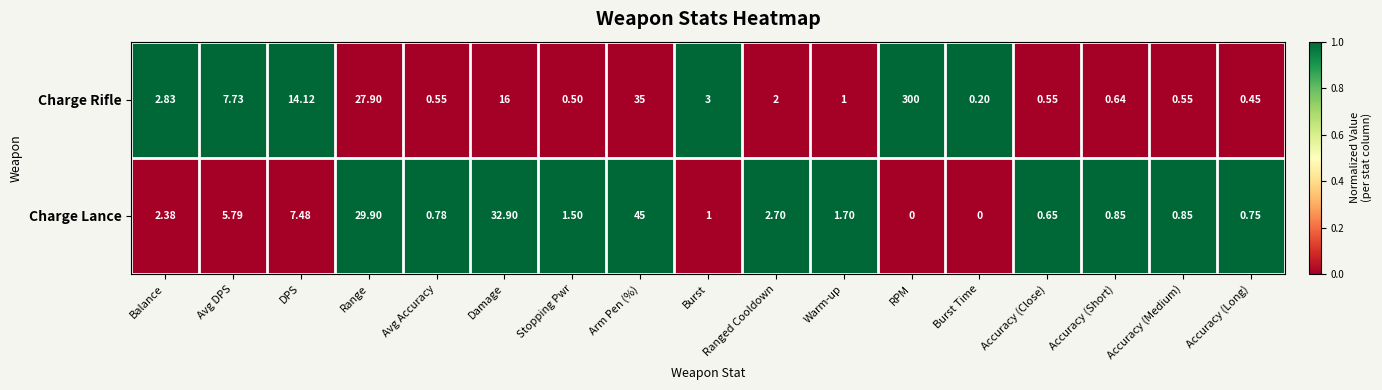

At which category is the sum across all series the highest?

RPM